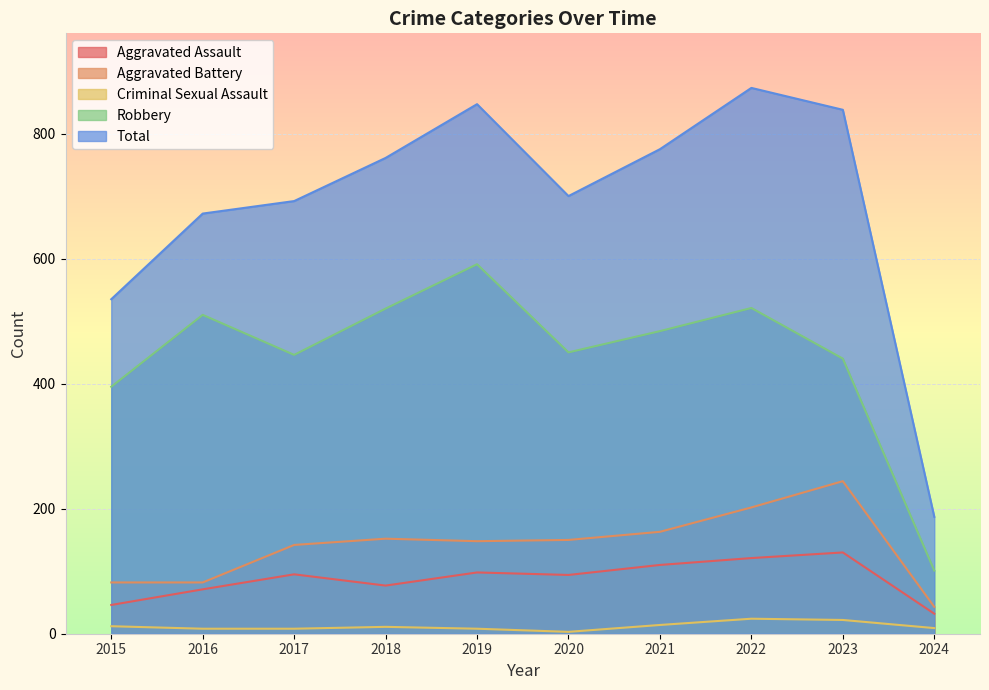

Between 2015 and 2018, which series saw the biggest shift?

Total